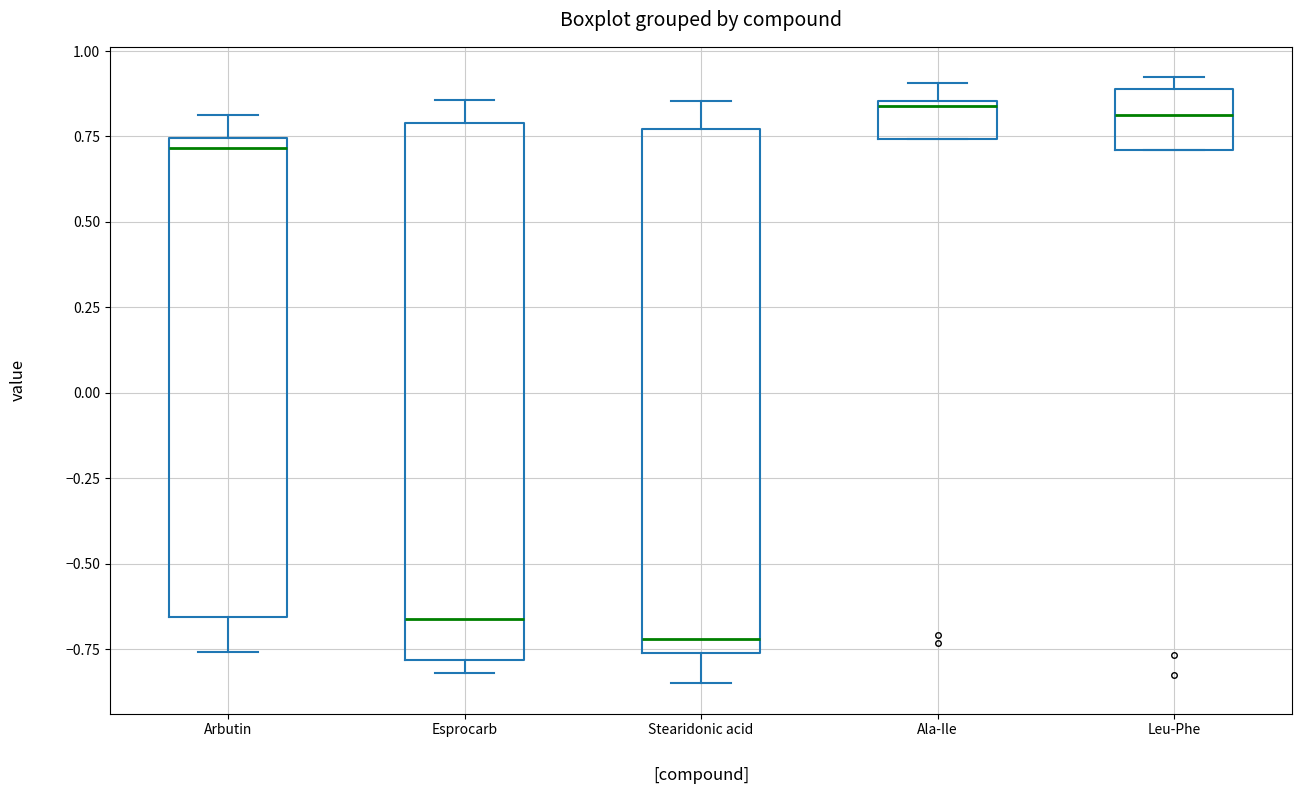

Where is the lower edge of the box for Leu-Phe on the y-axis? The values are not printed on the chart, so give them approximately, as read against the axis.

0.70